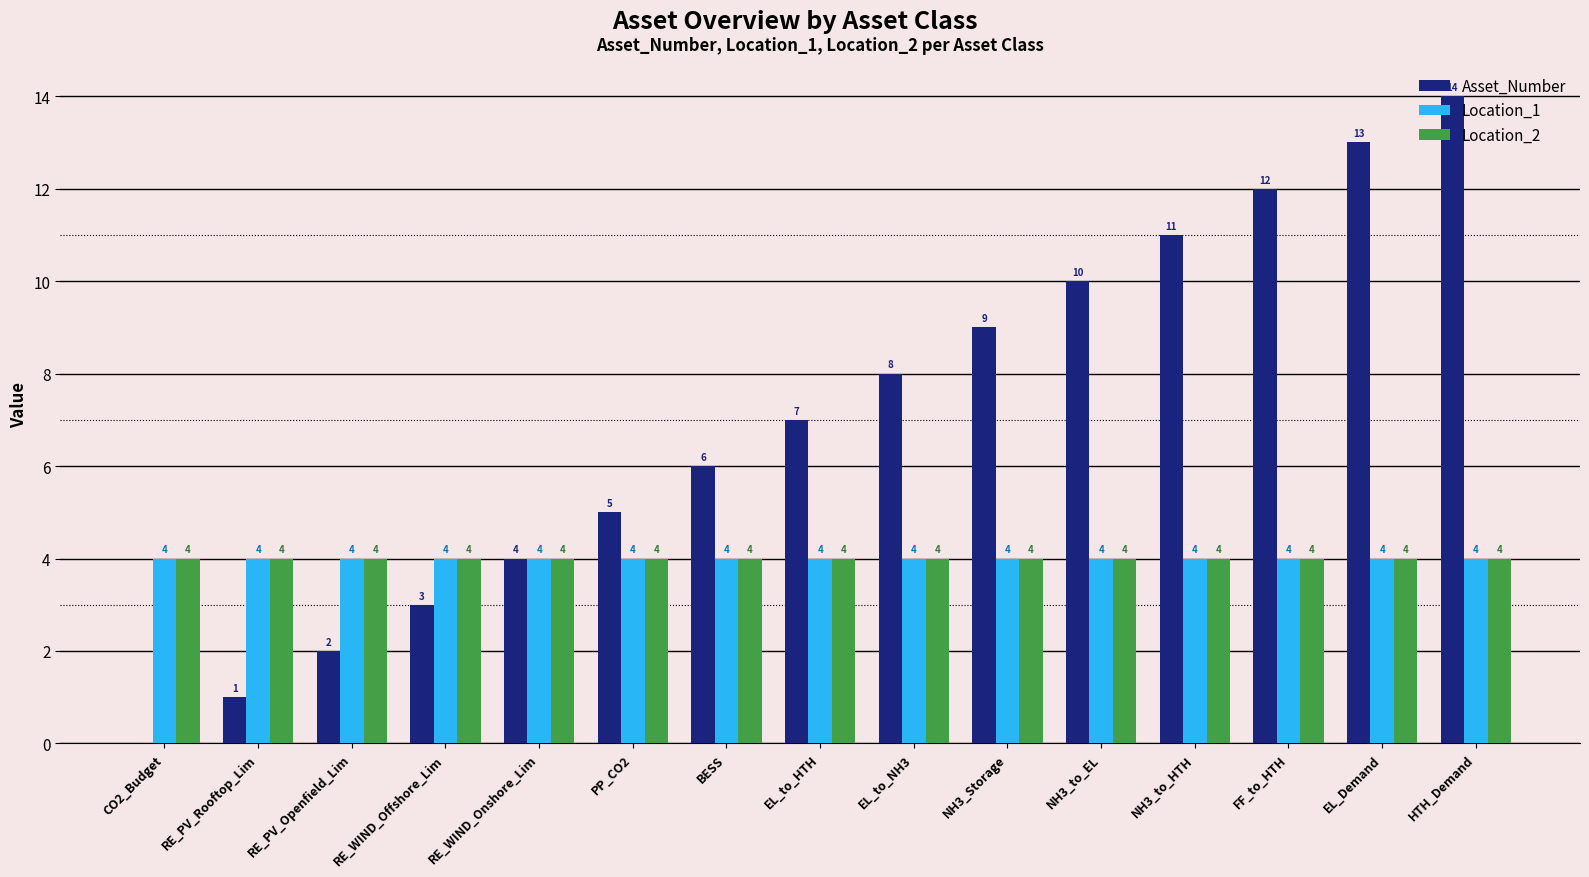

What is the sum of all Location_1 values?

60